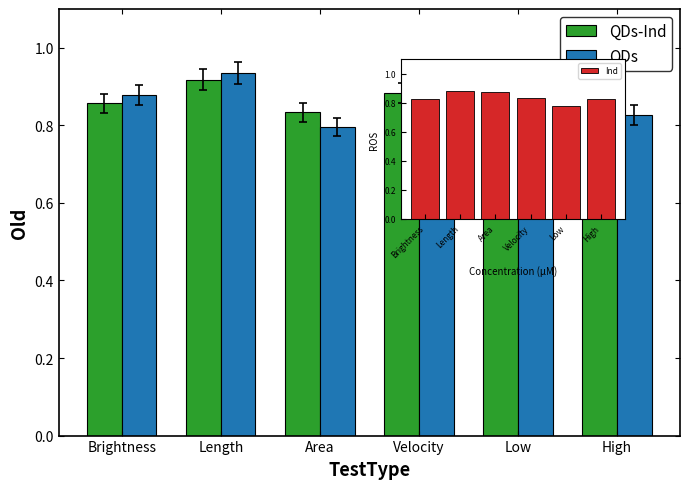

What is the value of the Ind bar at the 3rd from the left?

0.9